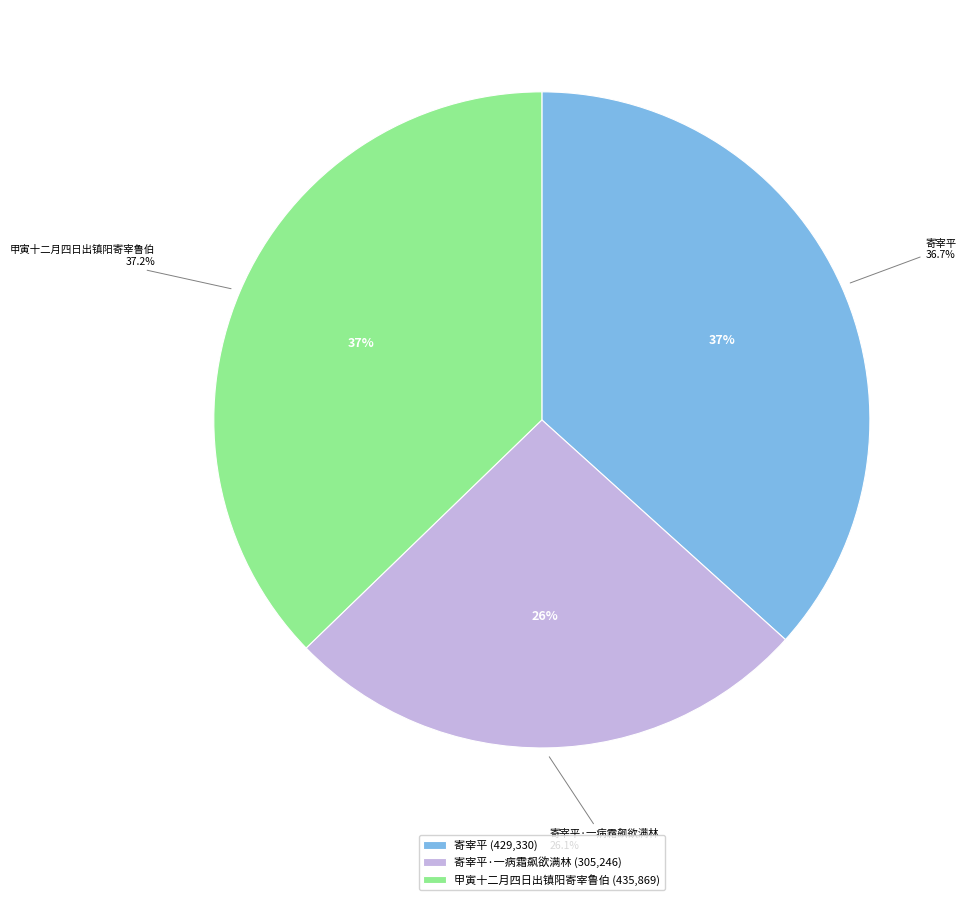

How many segments does this pie chart have?

3